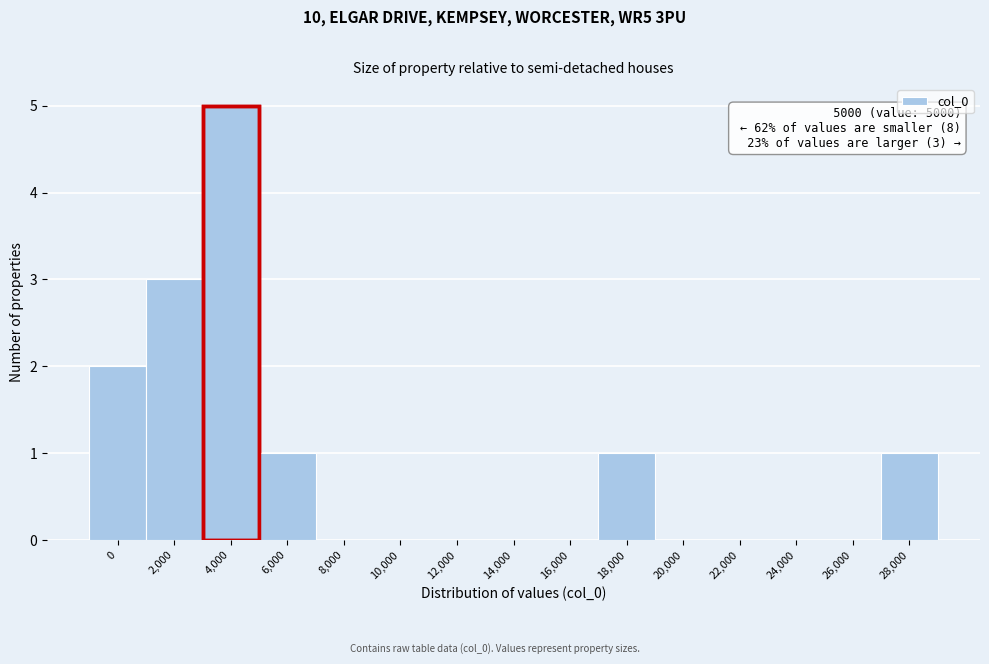

Reading left to right, what are all the values shown in this chart?

0=2	2,000=3	4,000=5	6,000=1	8,000=0	10,000=0	12,000=0	14,000=0	16,000=0	18,000=1	20,000=0	22,000=0	24,000=0	26,000=0	28,000=1